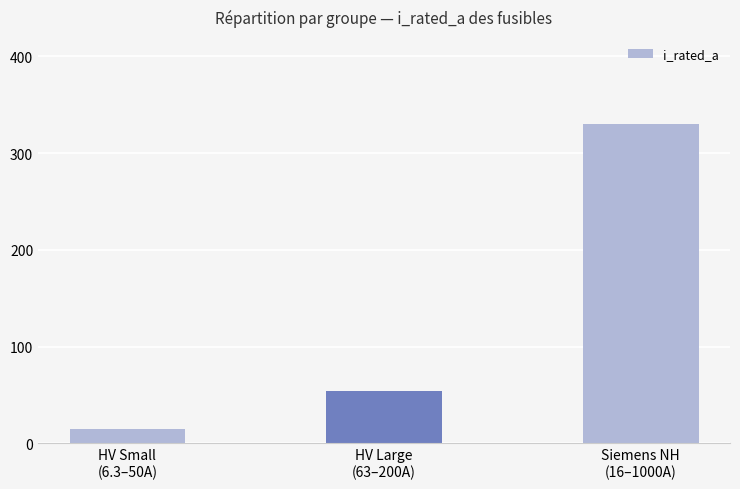

List the labels in order of value, smallest first.

HV Small
(6.3–50A), HV Large
(63–200A), Siemens NH
(16–1000A)